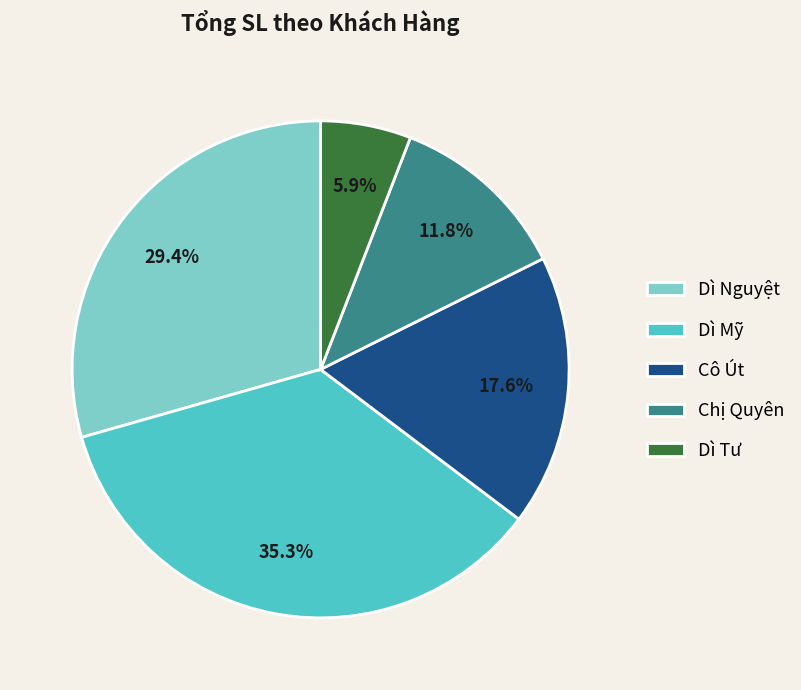

To the nearest percent, what is the difference between the Chị Quyên and Dì Tư slice percentages?

6%